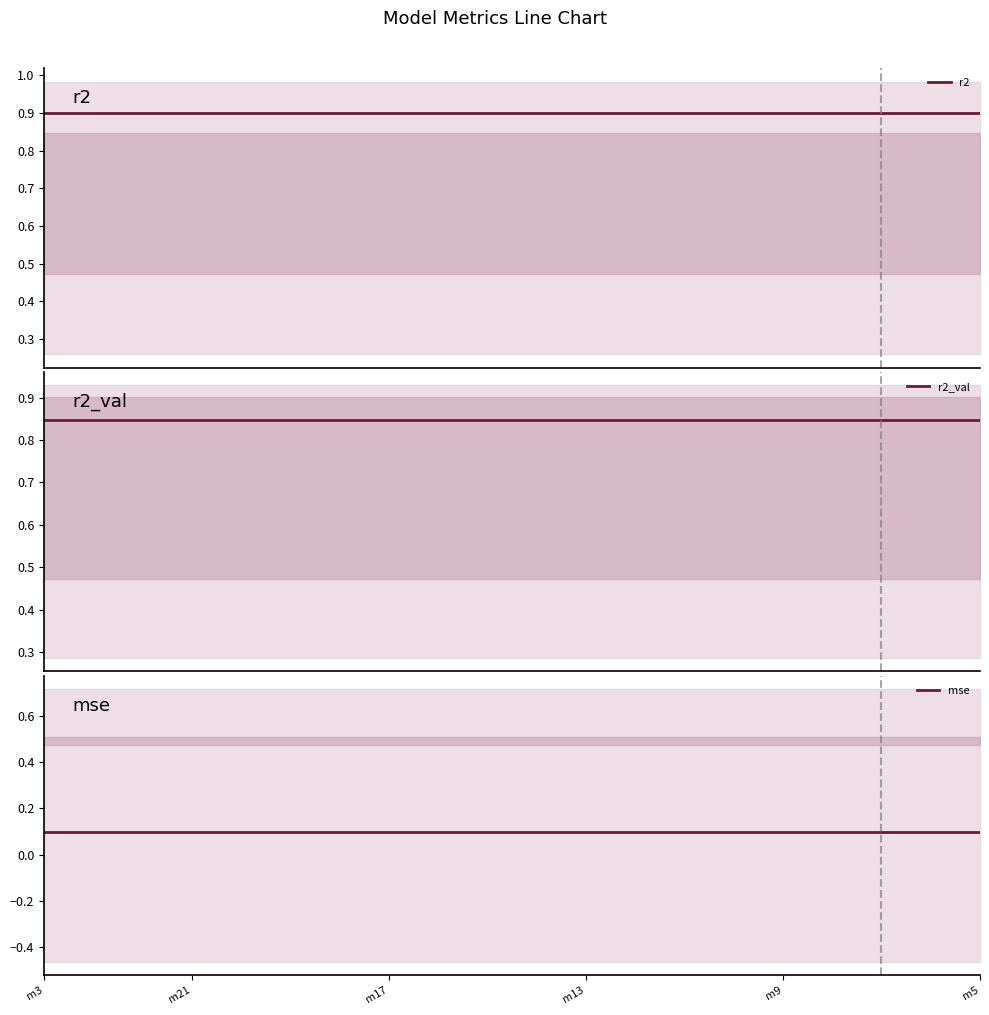

What is the total value across all series at m21?

1.8